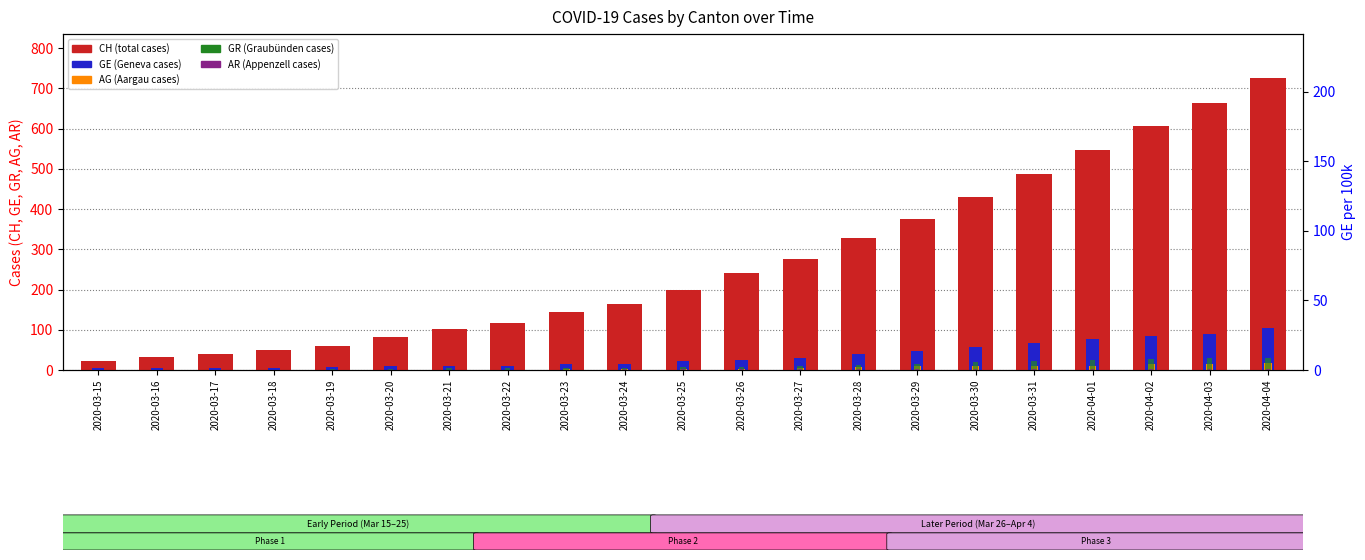

What position from the left is 2020-04-02?

19